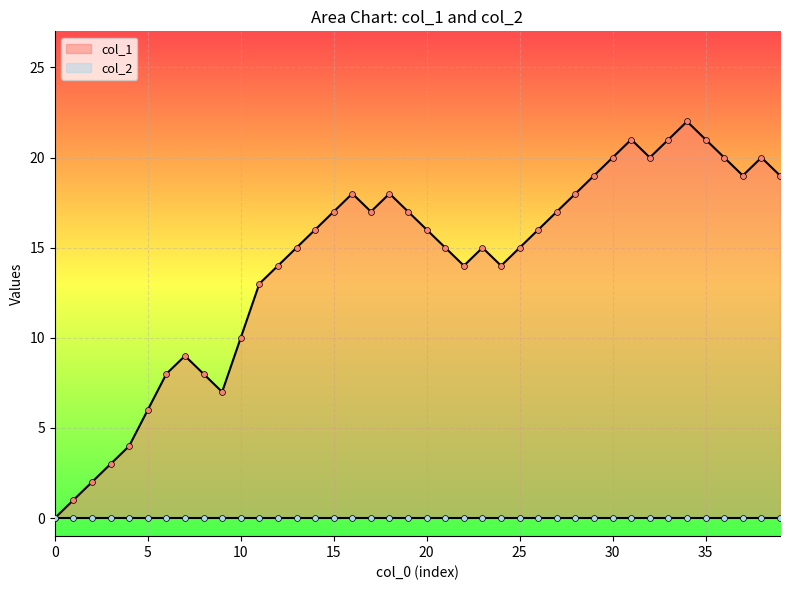

Between 20 and 11, which is larger?

20